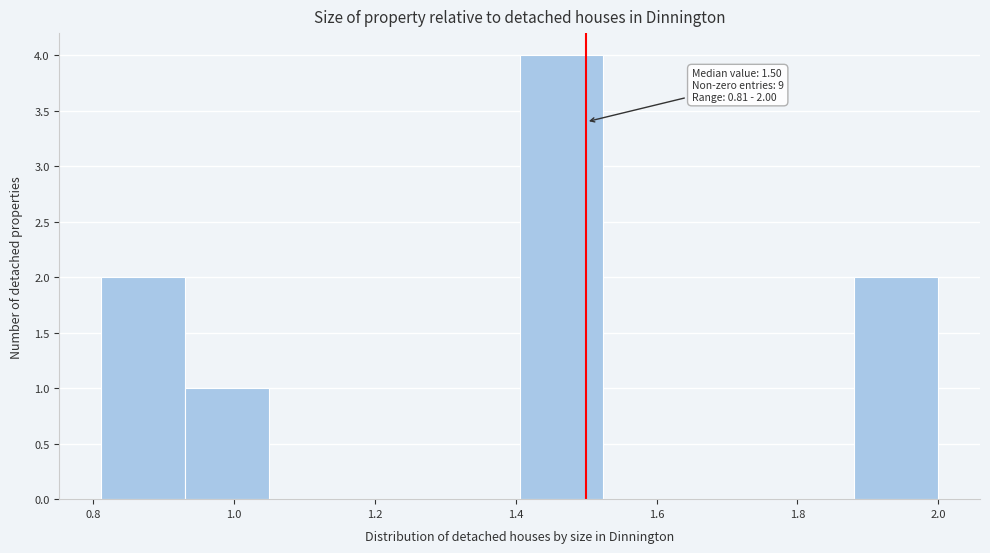

Which range on the x-axis has the tallest bar?

1.40 to 1.52